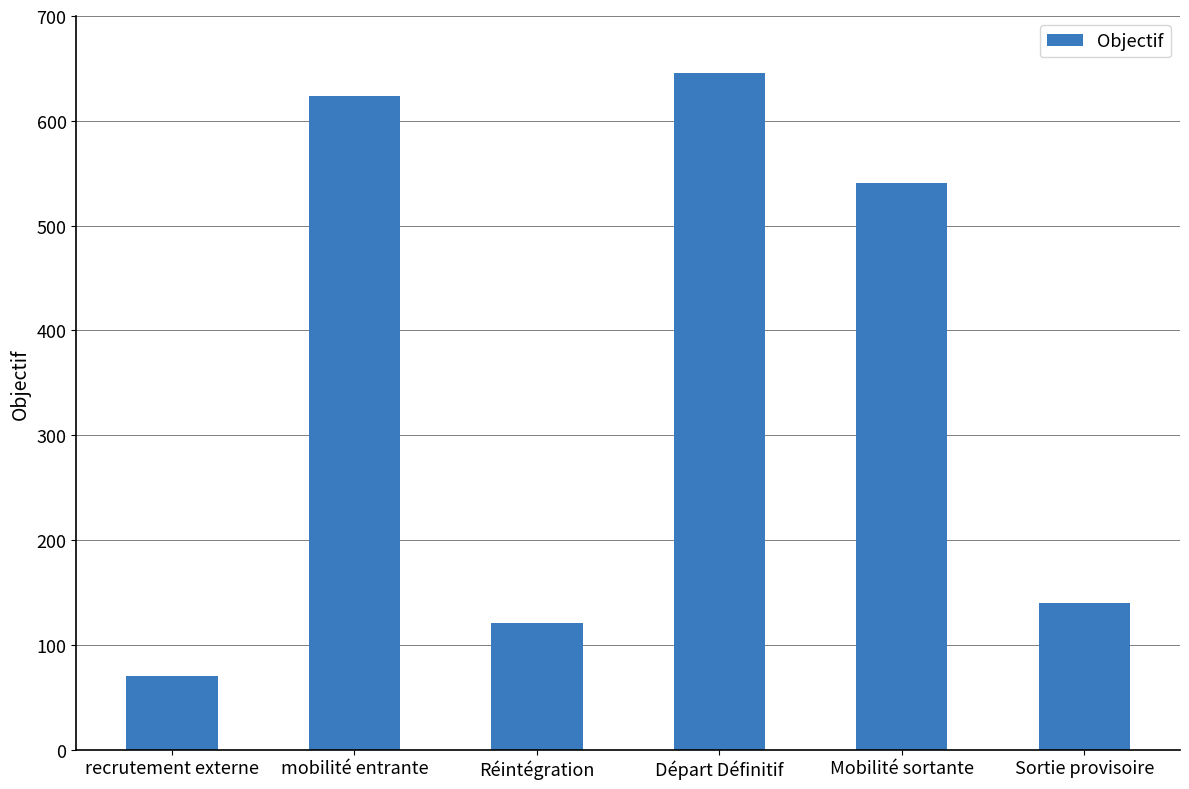

Is it true that the value at mobilité entrante is 422?

False